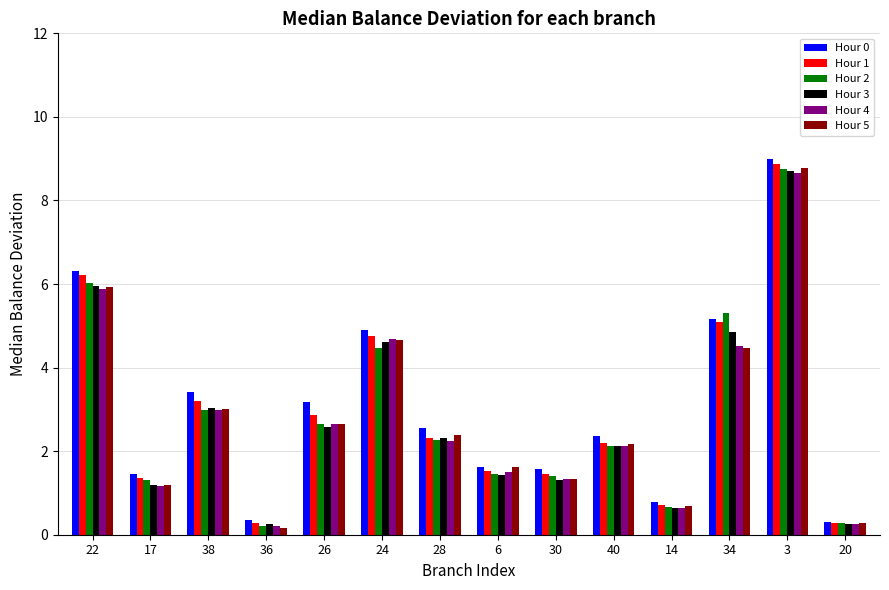

Is the value of Hour 2 at 28 greater than the value of Hour 1 at 36?

Yes